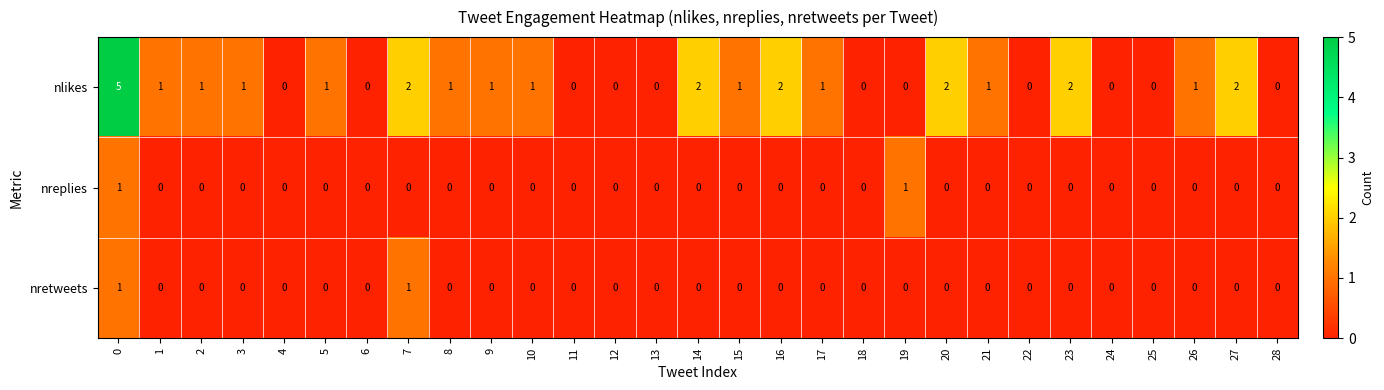

Between 4 and 21, which series saw the biggest shift?

nlikes